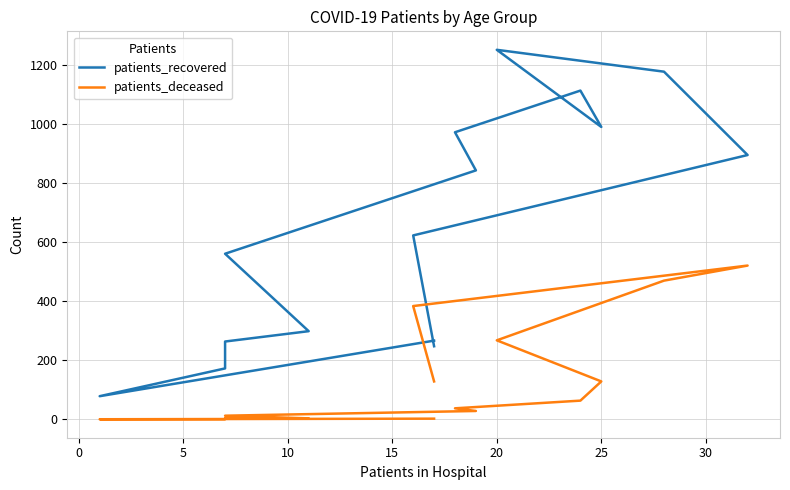

How many values in the patients_recovered series are below 622?

8